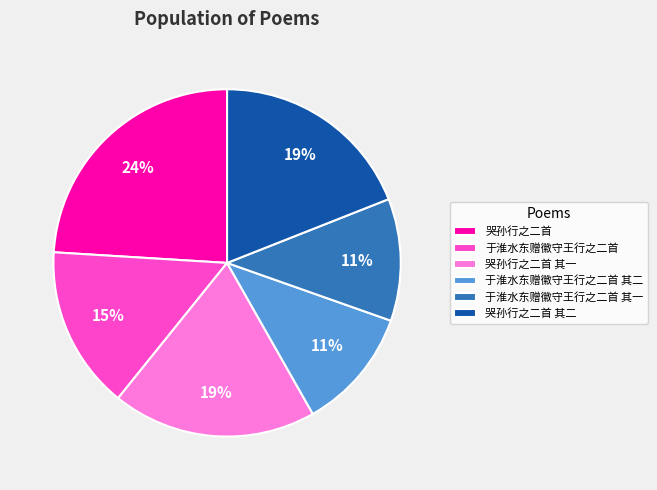

How many segments does this pie chart have?

6